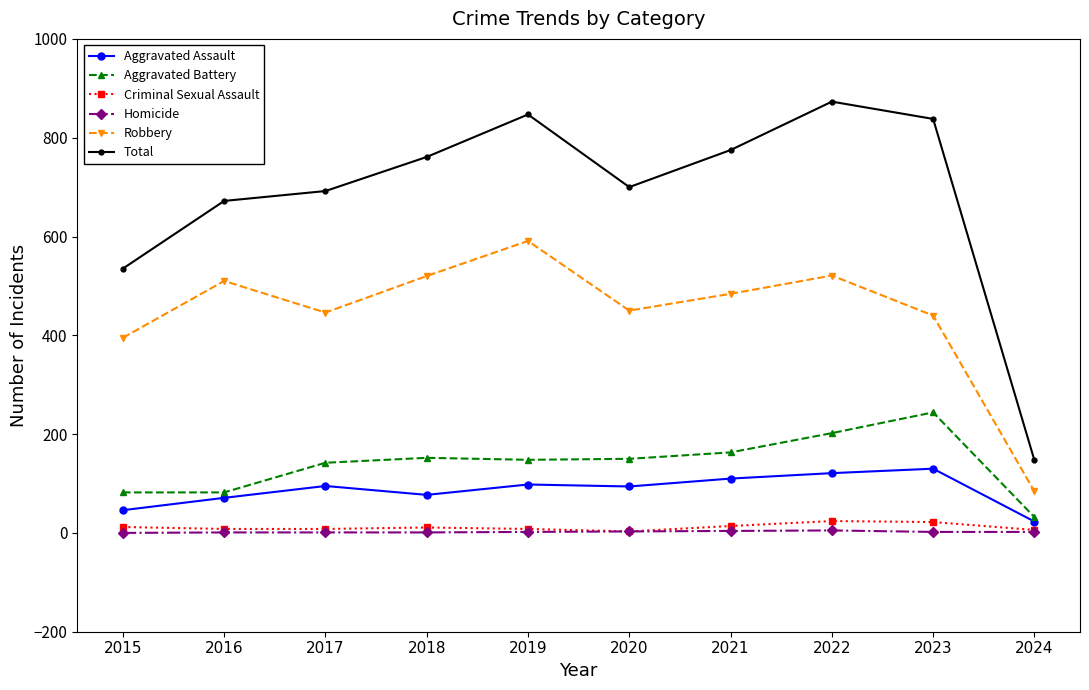

The value of Robbery at 2017 is 282. True or false?

False